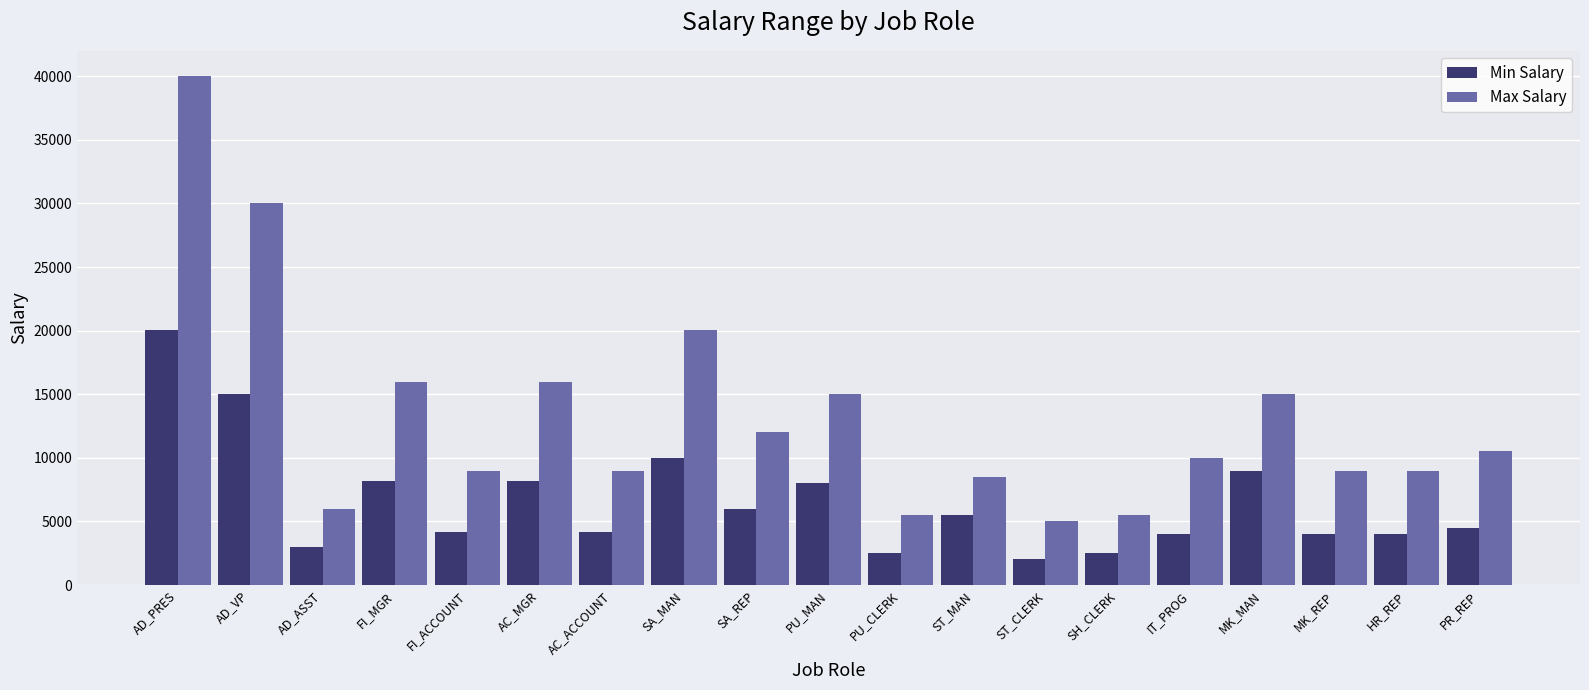

Is it true that Min Salary equals 4200 at AC_ACCOUNT?

True